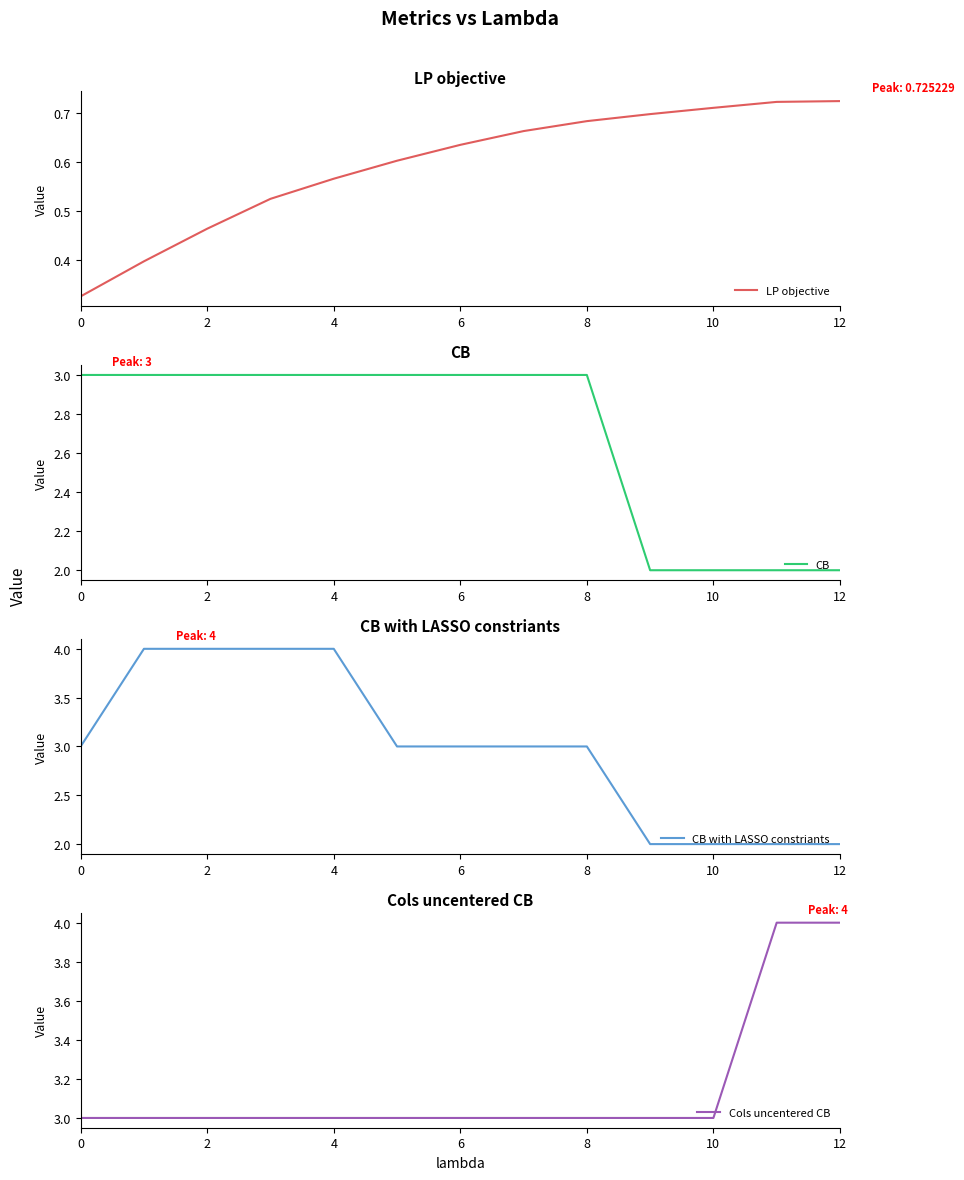

Which has a higher value, 12 or 9?

12